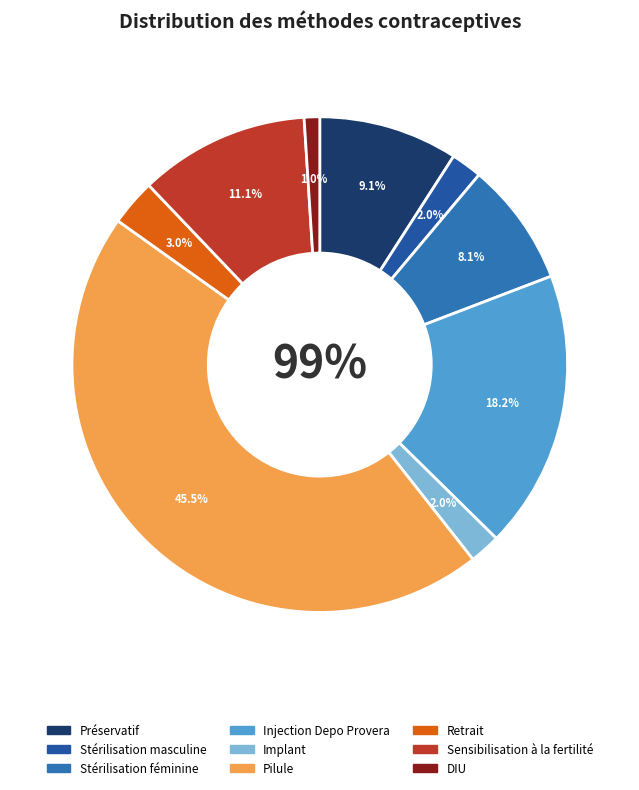

Which has a higher value, Préservatif or Stérilisation féminine?

Préservatif